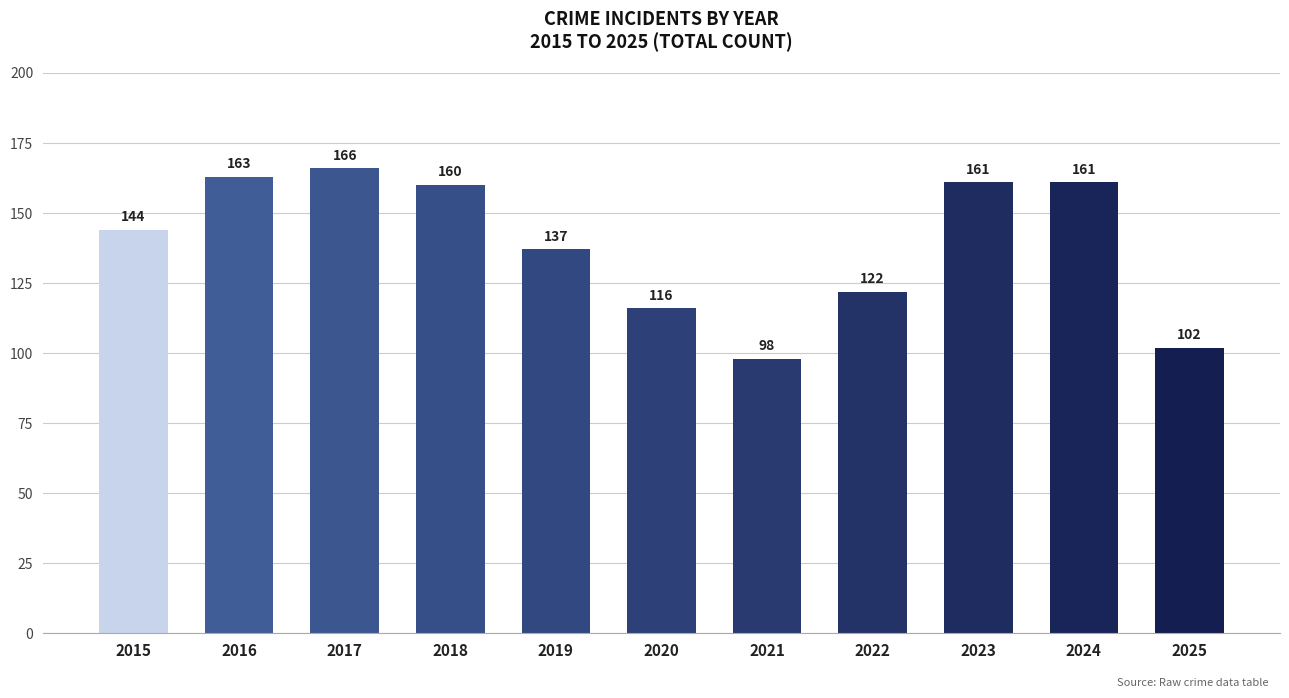

True or false: the data shows 59 at 2025.

False